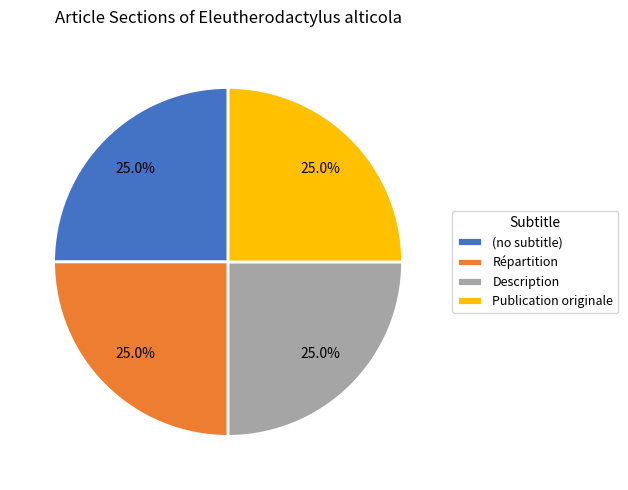

Does any single category account for the majority?

No